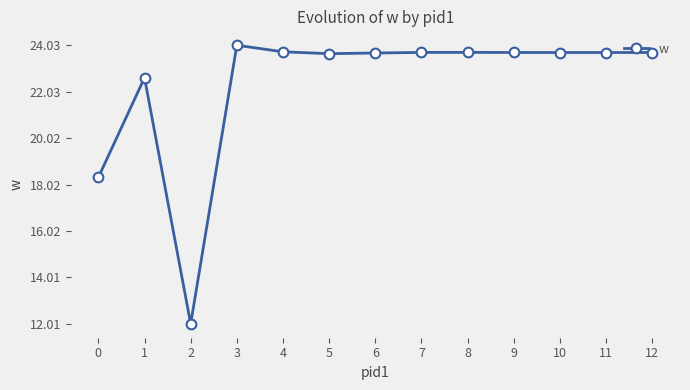

What is the difference between the maximum and minimum values?

12.0